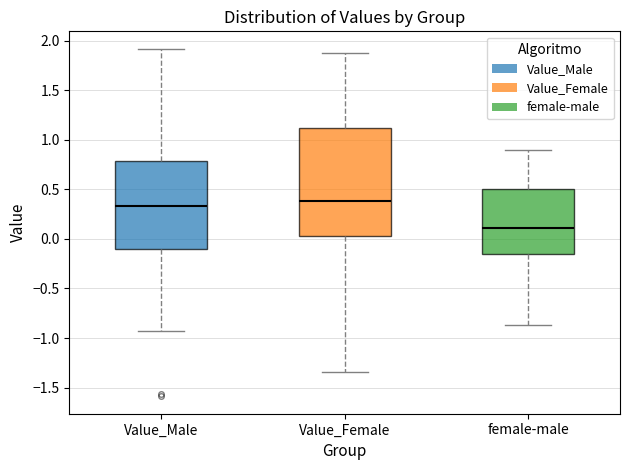

Which box's median line is the lowest?

female-male